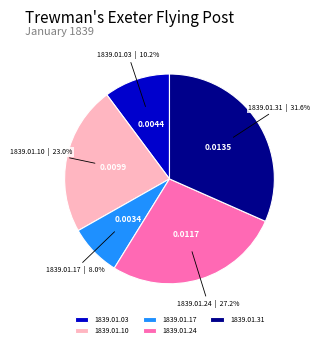

Is there any slice that represents more than half of the pie?

No